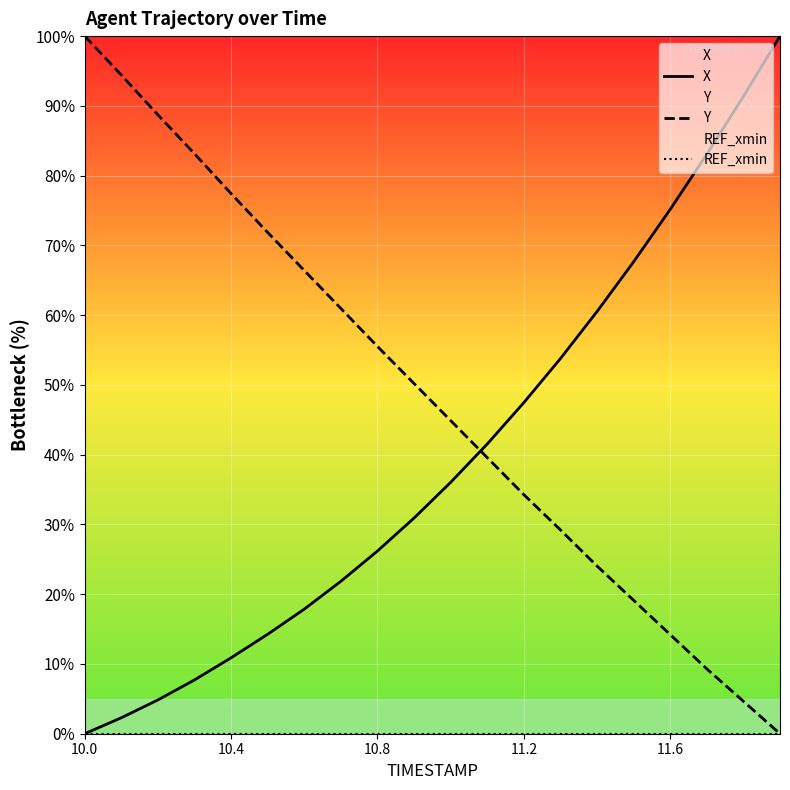

At which category is the sum across all series the highest?

10.0